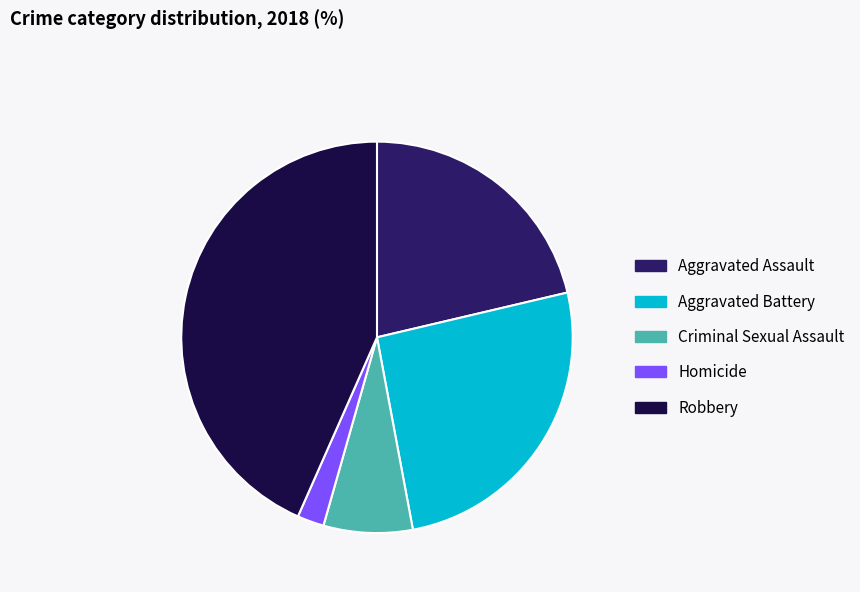

Rank the categories by value from lowest to highest.

Homicide, Criminal Sexual Assault, Aggravated Assault, Aggravated Battery, Robbery